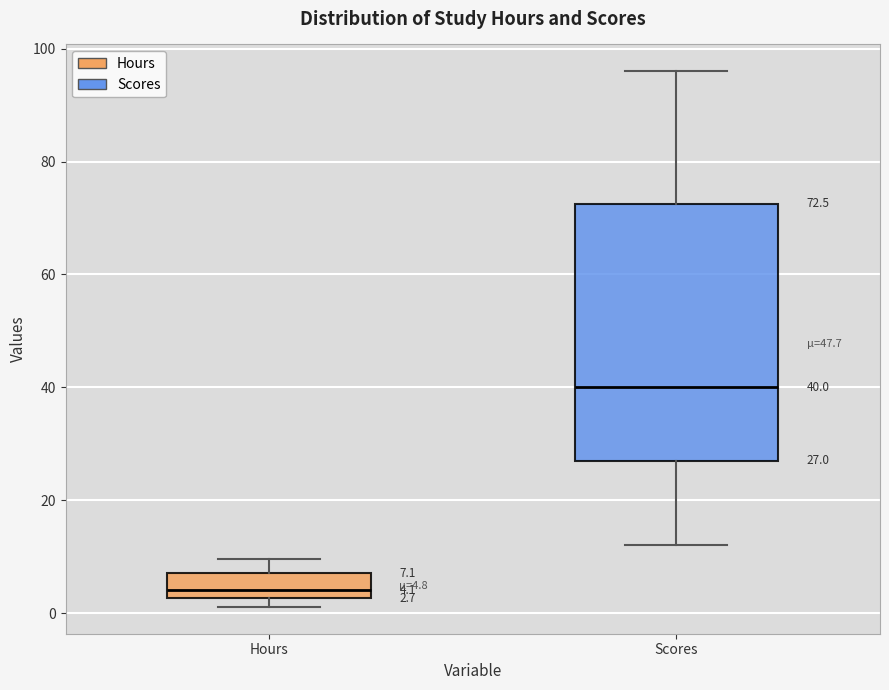

Comparing the boxes themselves (not the whiskers), which one is the tallest?

Scores